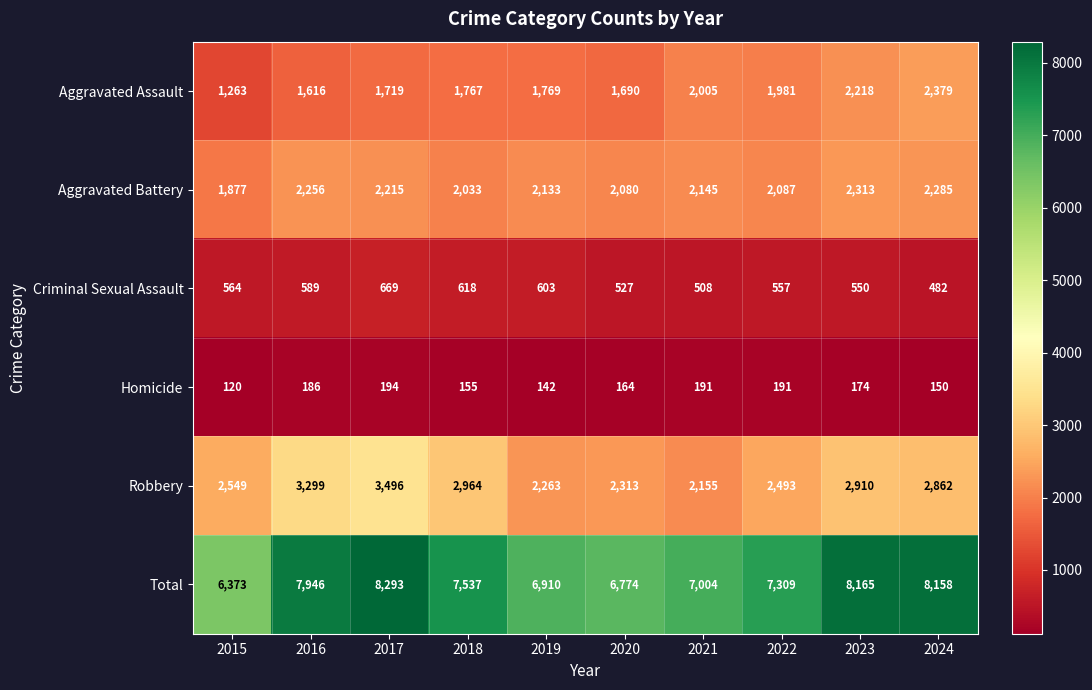

Which series changed the most between 2015 and 2017?

Total